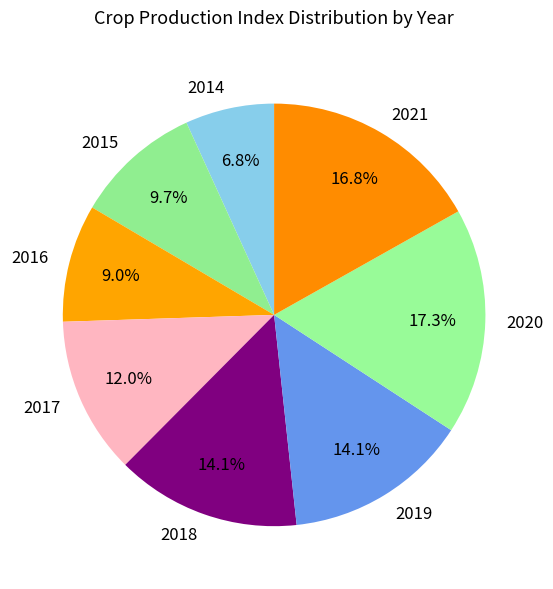

True or false: 2020 accounts for 17% of the total.

True